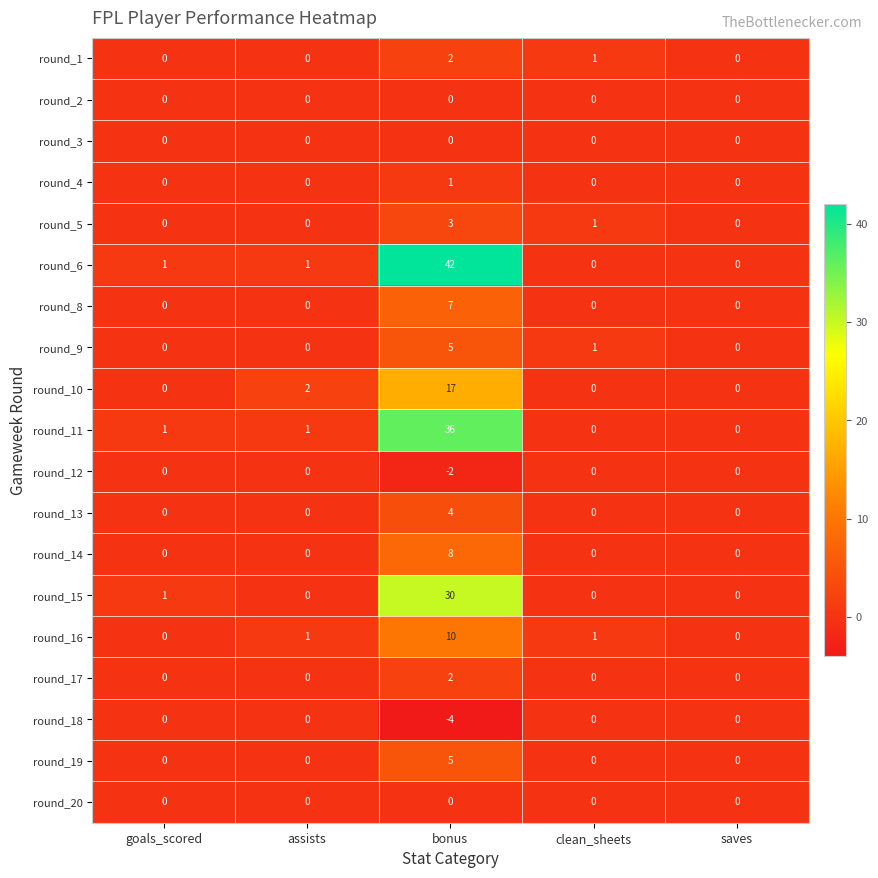

At which category is the sum across all series the highest?

bonus